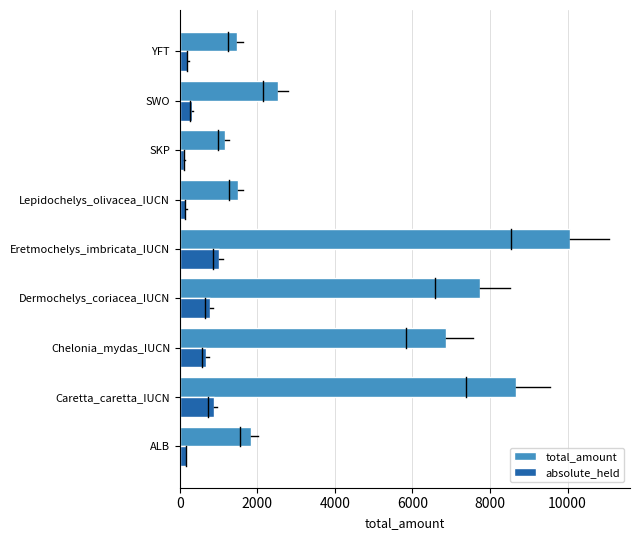

Which series has the widest spread of values?

total_amount